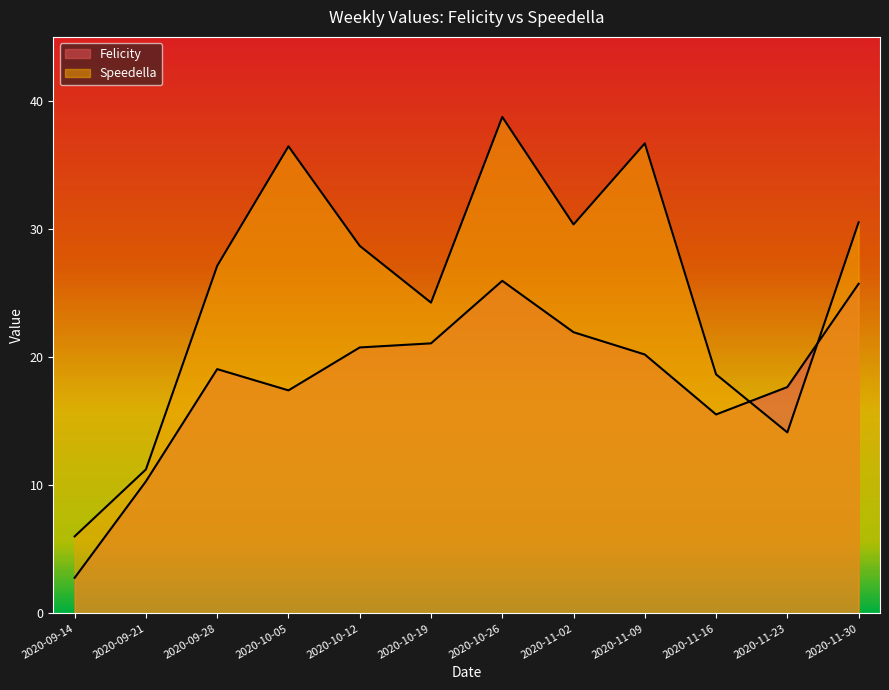

Where does the Speedella series first go above 28?

2020-10-05